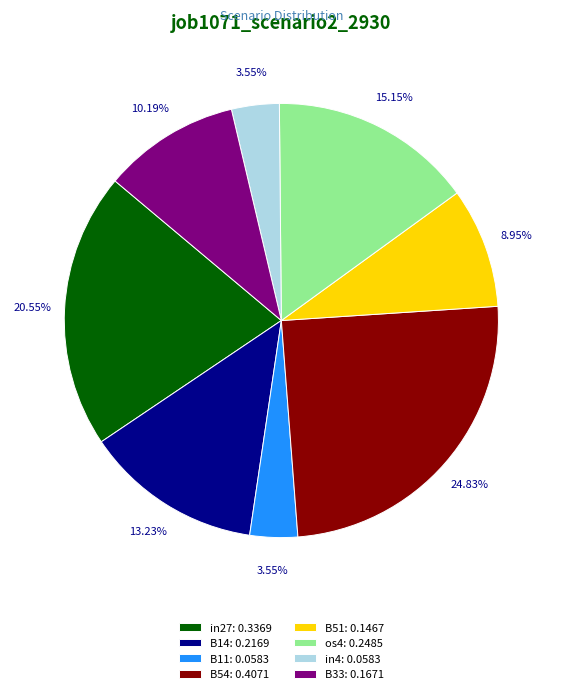

Is there a majority slice in this chart?

No